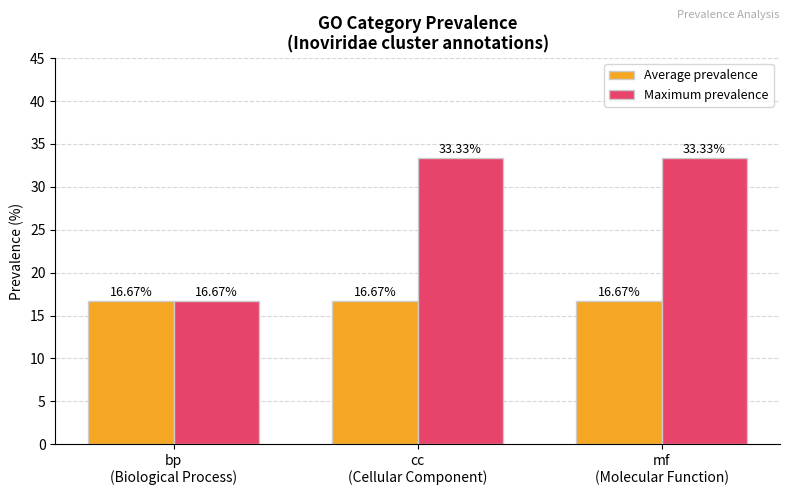

Which series has the largest total across all categories?

Maximum prevalence